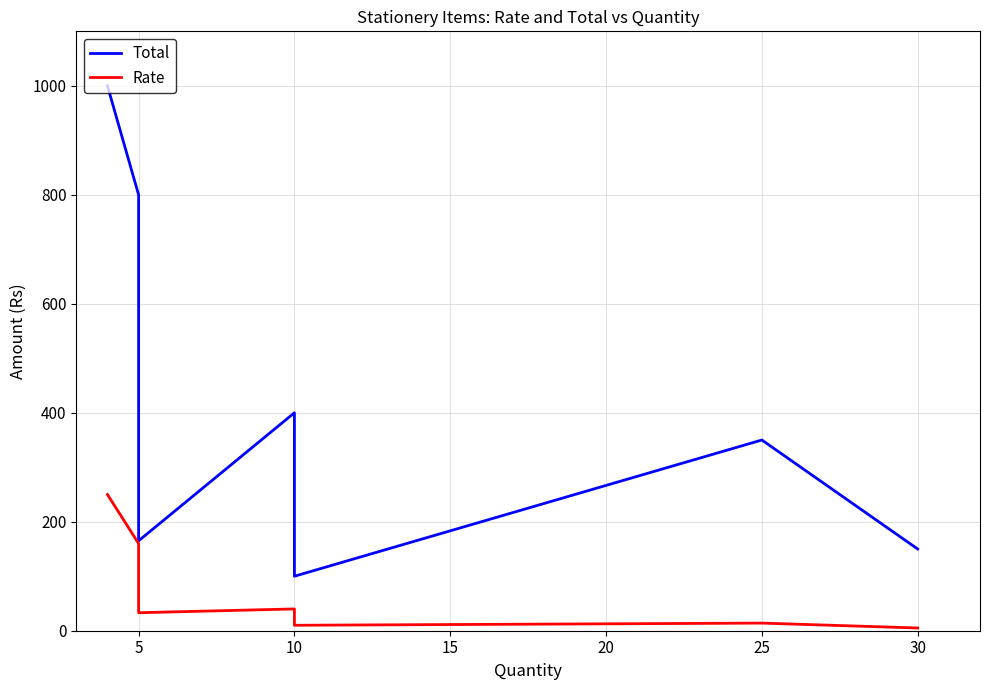

The Rate series shows 255 at 5. True or false?

False